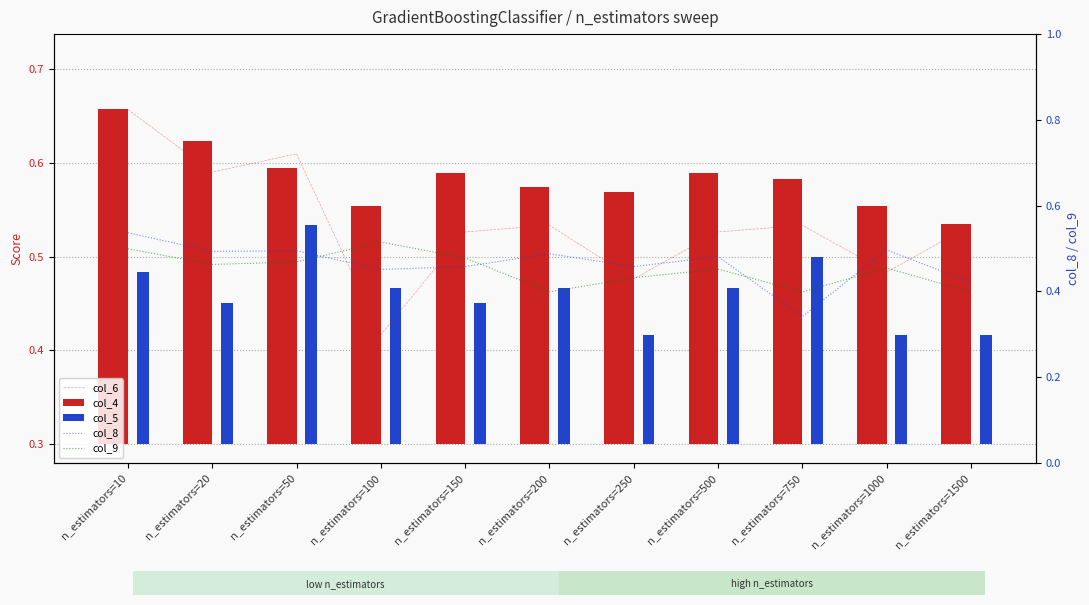

Which has a higher value, n_estimators=1500 or n_estimators=500?

n_estimators=1500